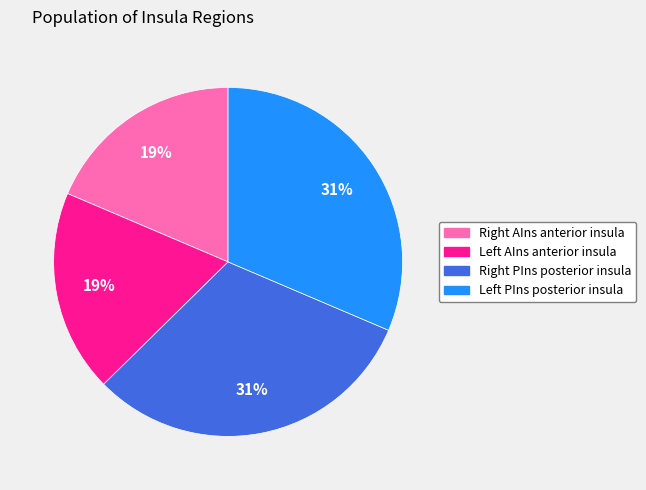

Count the number of slices in the pie.

4